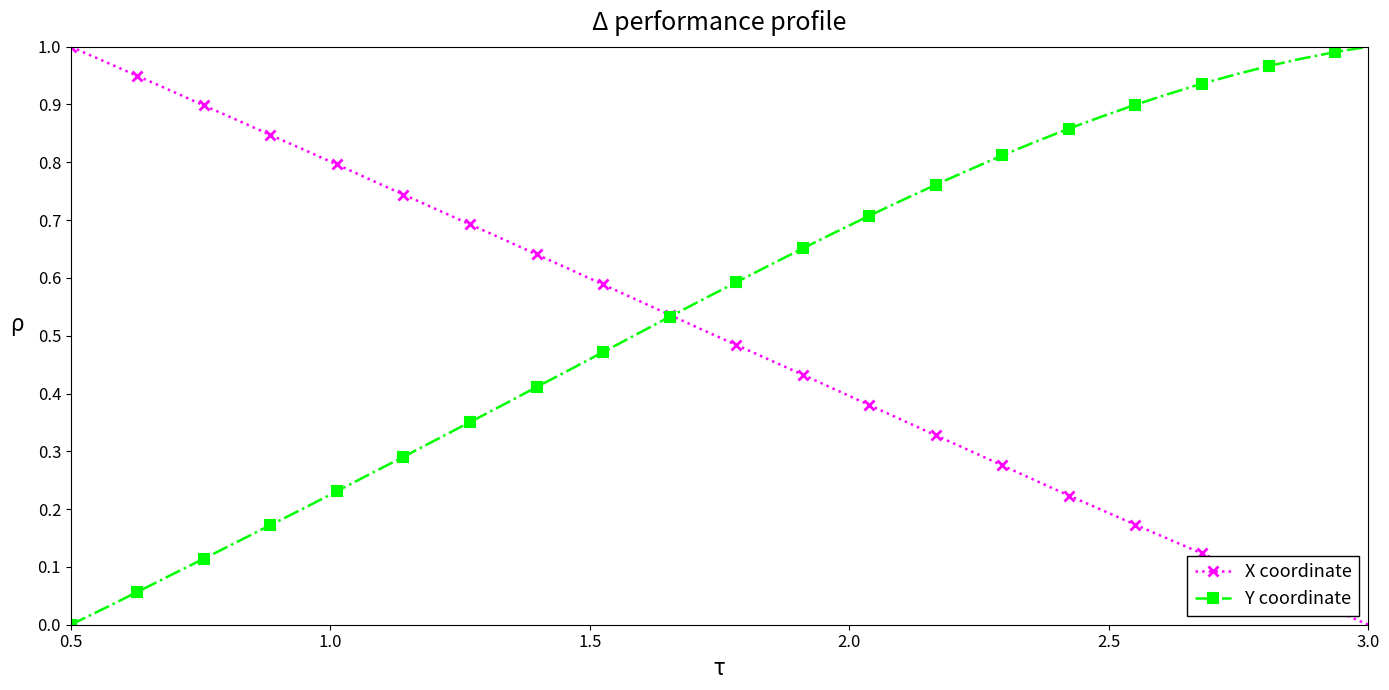

Which series has the largest total across all categories?

Y coordinate